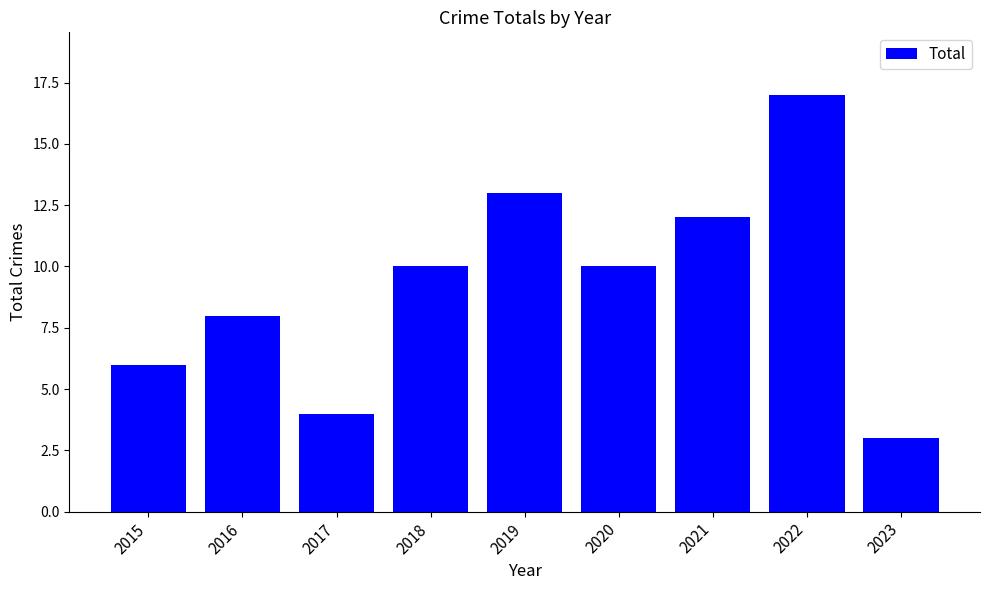

Read the value at 2023.

3